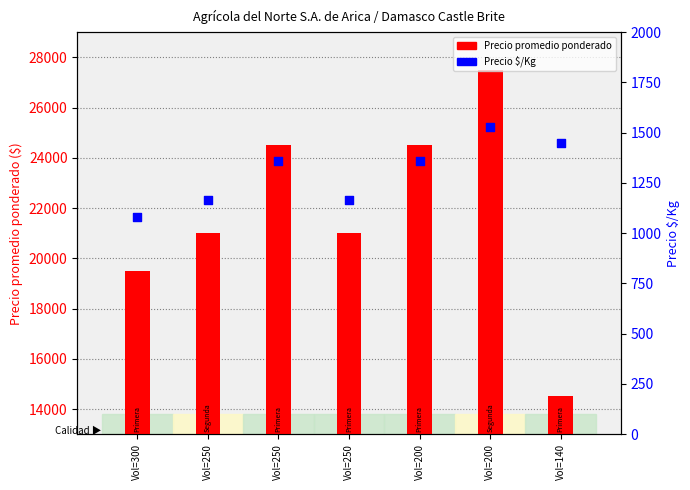

Is the value of Precio promedio ponderado at Vol=250 greater than the value of Precio $/Kg at Vol=250?

Yes